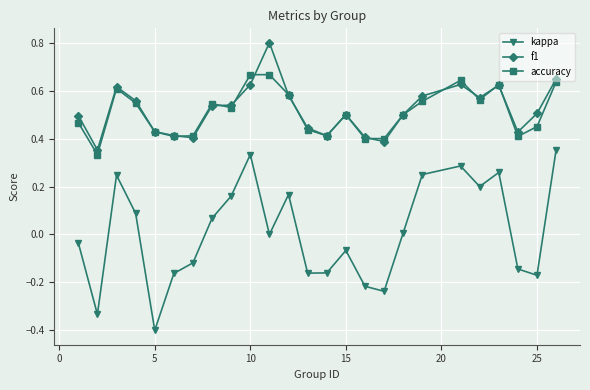

True or false: kappa and f1 cross at least once.

False